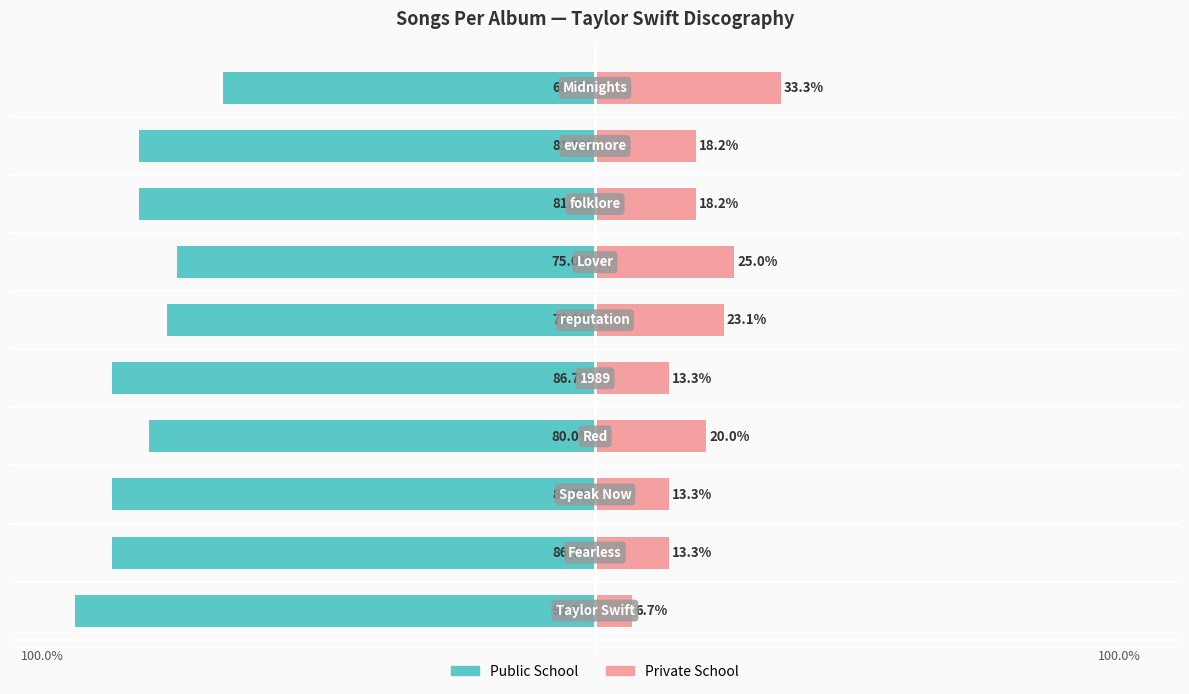

Reading right to left, list all the values displayed in this chart.

Public School: -66.7	-81.8	-81.8	-75.0	-76.9	-86.7	-80.0	-86.7	-86.7	-93.3
Private School: 33.3	18.2	18.2	25.0	23.1	13.3	20.0	13.3	13.3	6.7